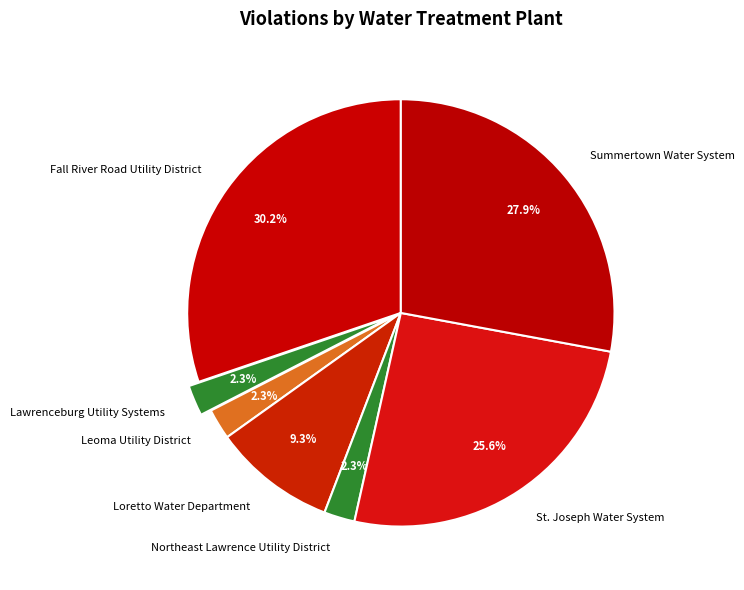

To the nearest percent, what portion does St. Joseph Water System represent?

26%